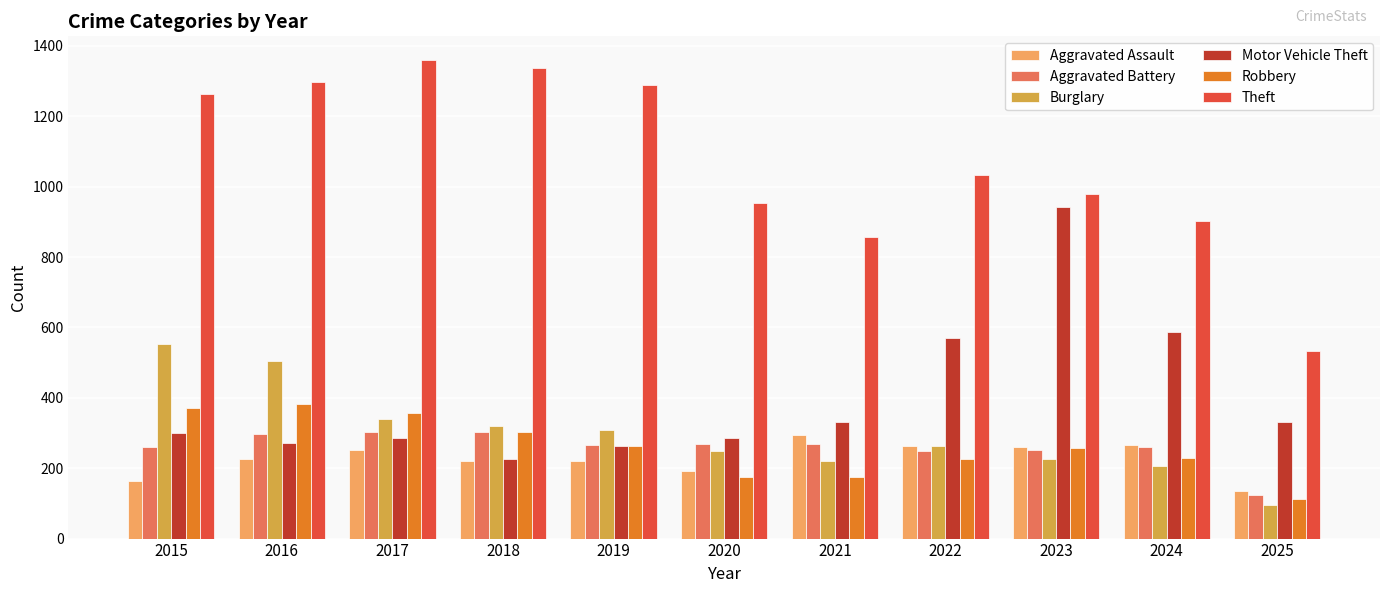

Which series has the largest range (max minus min)?

Theft